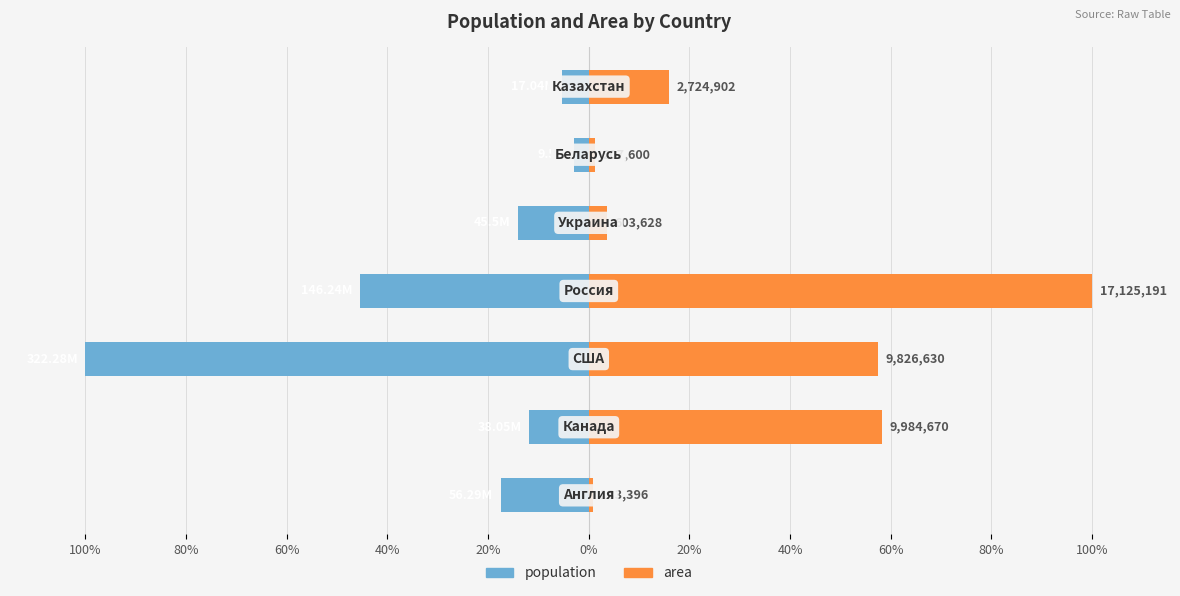

What is the difference between the maximum and minimum values in the area series?

99.2